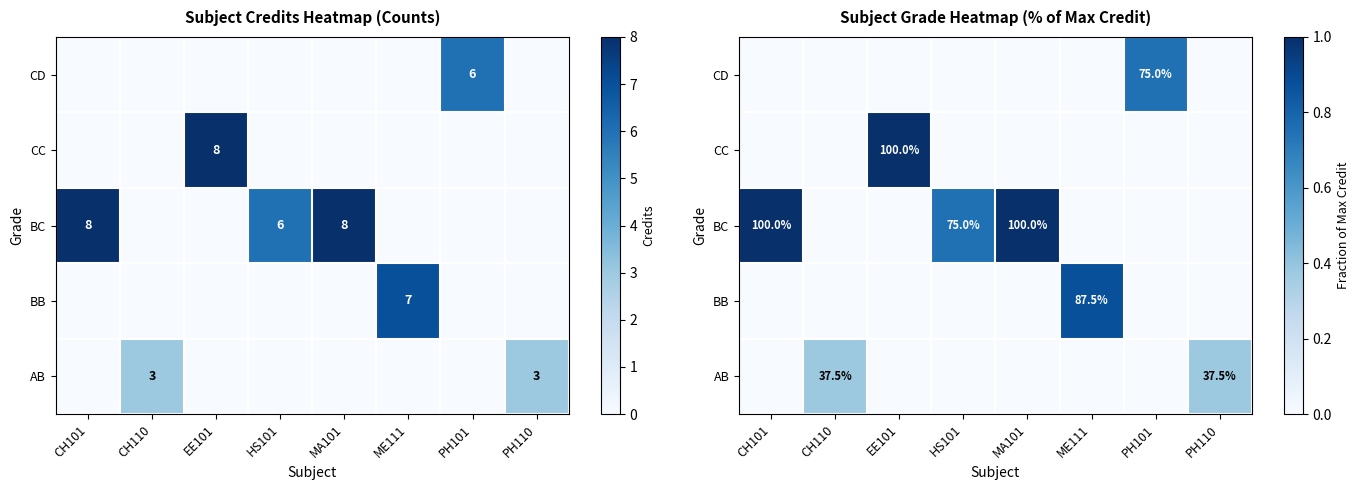

Count the number of categories in the chart.

8